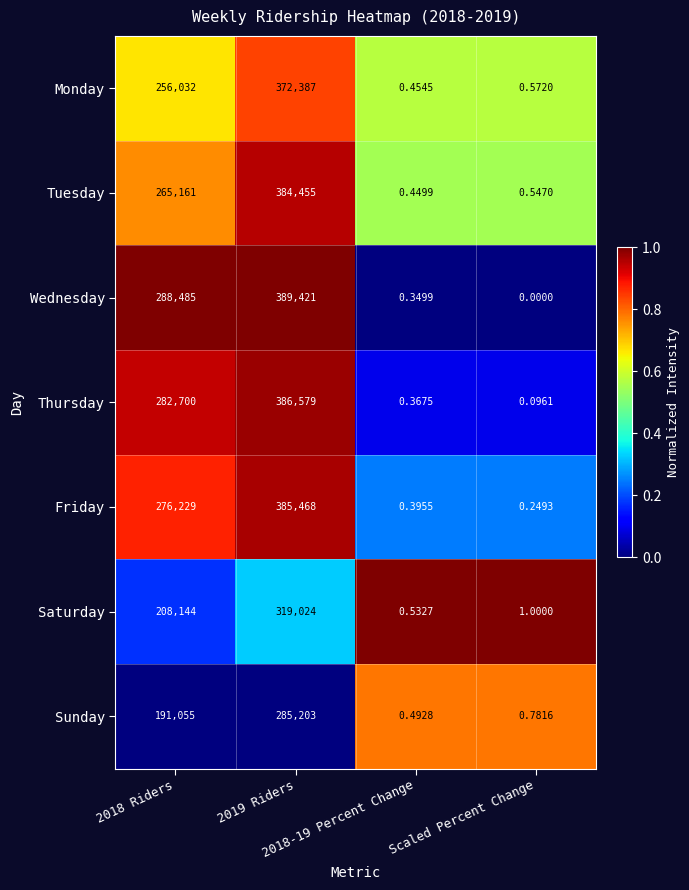

List the series in order of their peak value, lowest first.

Sunday, Saturday, Monday, Tuesday, Friday, Thursday, Wednesday